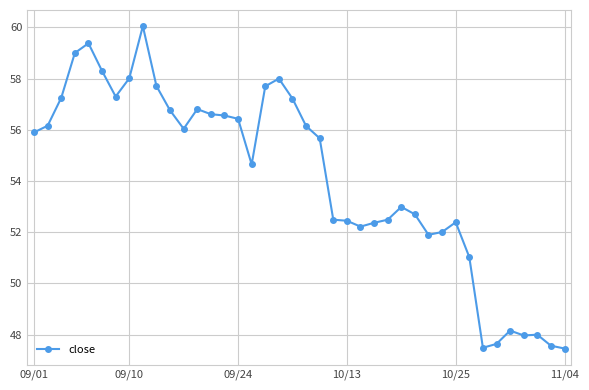

What is the value of the 35th point from the left?

47.6